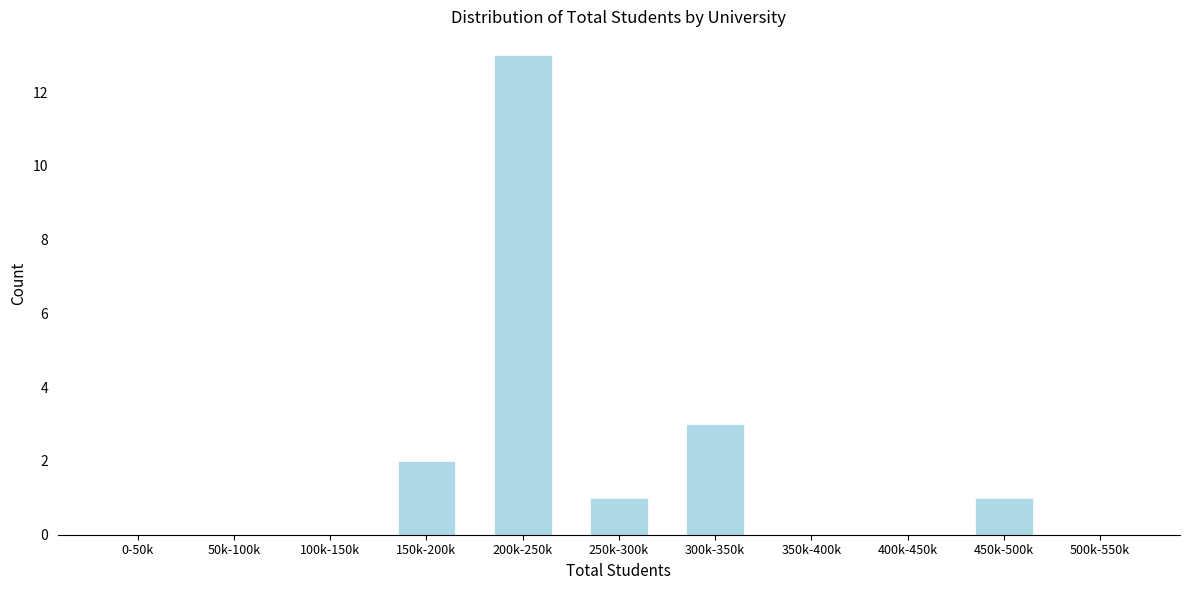

Reading left to right, what are all the values shown in this chart?

0-50k=0	50k-100k=0	100k-150k=0	150k-200k=2	200k-250k=13	250k-300k=1	300k-350k=3	350k-400k=0	400k-450k=0	450k-500k=1	500k-550k=0